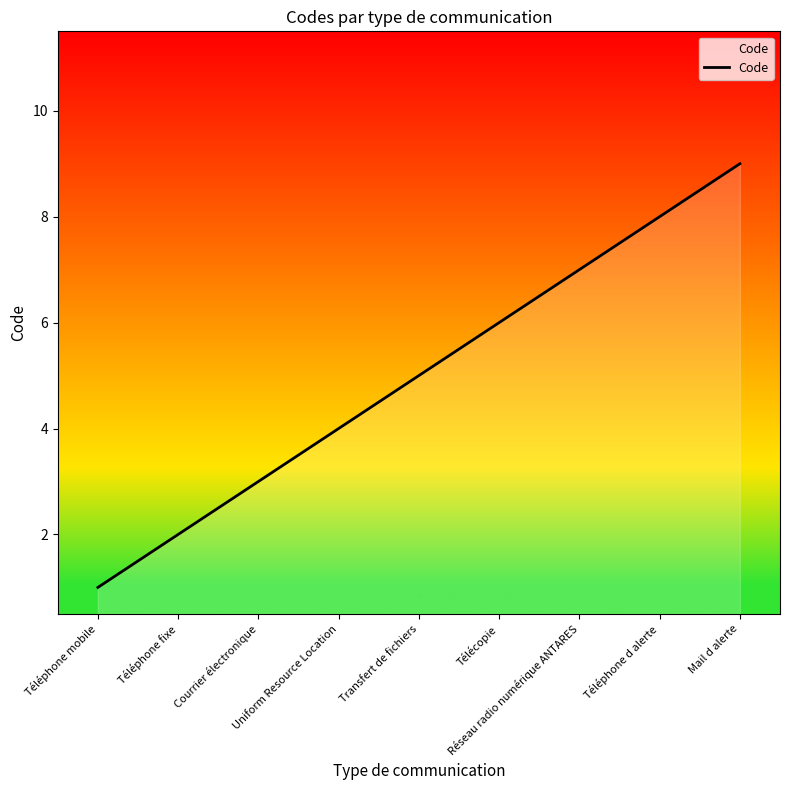

Does the chart display data point markers on the line(s)?

No